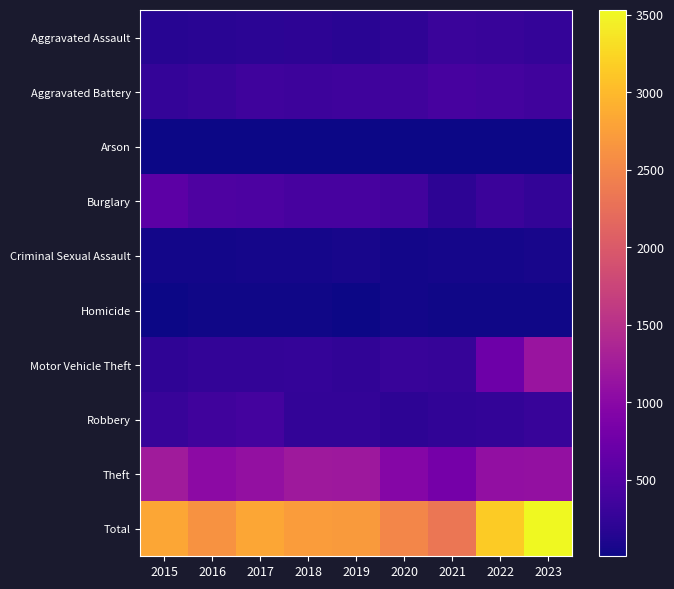

Rank the series at 2022 from highest to lowest value.

Total, Theft, Motor Vehicle Theft, Aggravated Battery, Burglary, Aggravated Assault, Robbery, Criminal Sexual Assault, Homicide, Arson